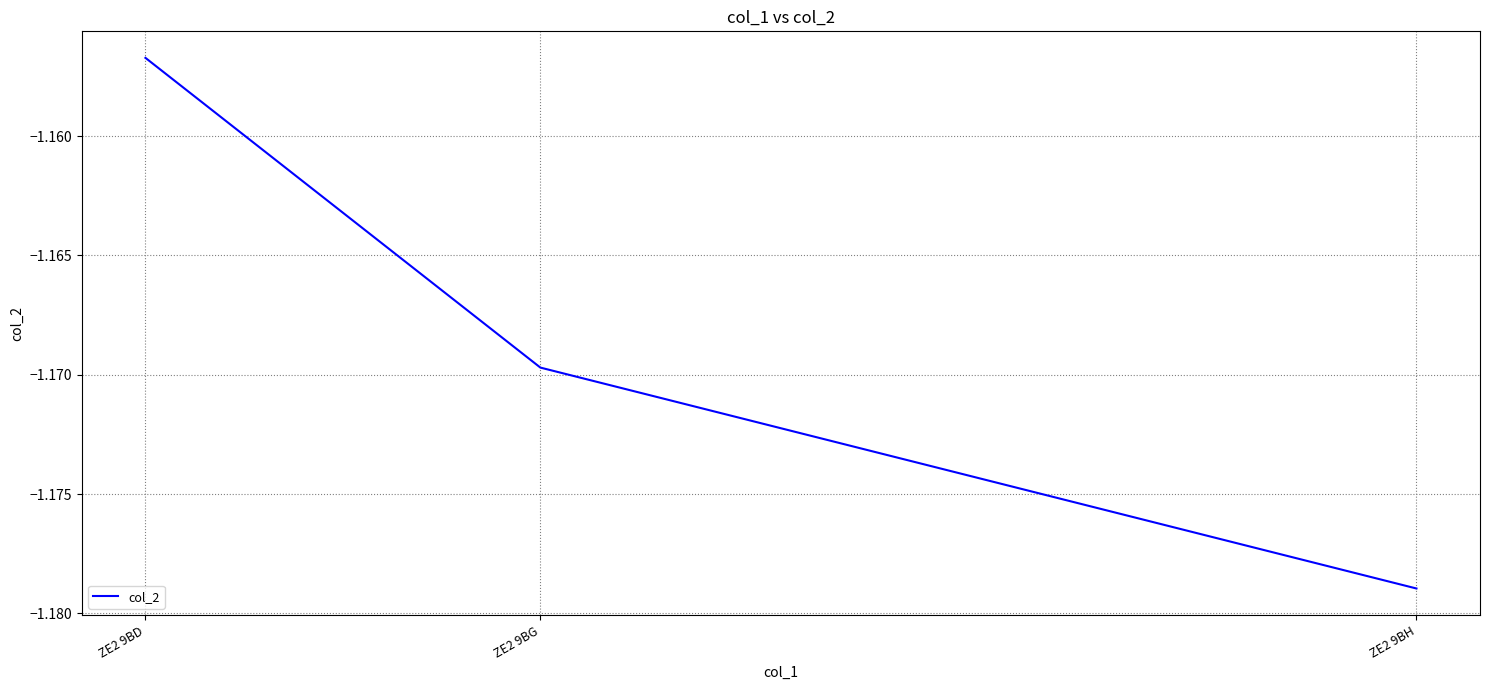

List the labels in order of value, smallest first.

ZE2 9BH, ZE2 9BG, ZE2 9BD